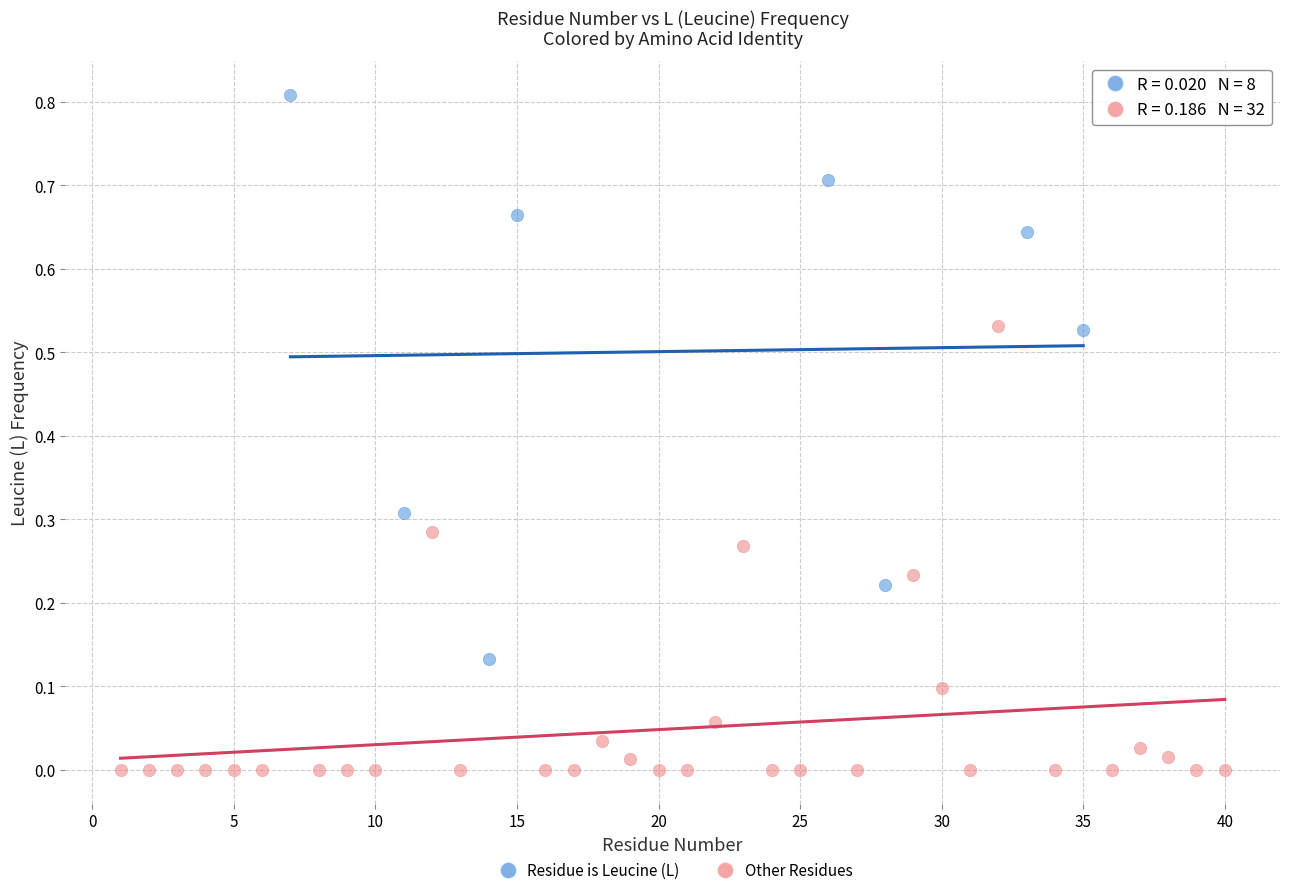

Which series has the largest Y range (max minus min)?

Residue is Leucine (L)